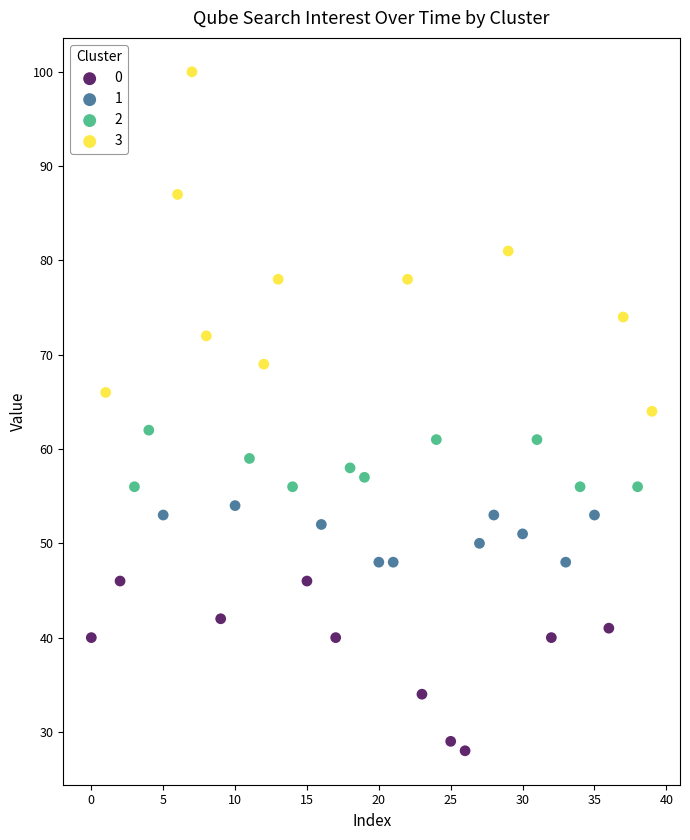

Which series has the largest Y range (max minus min)?

3